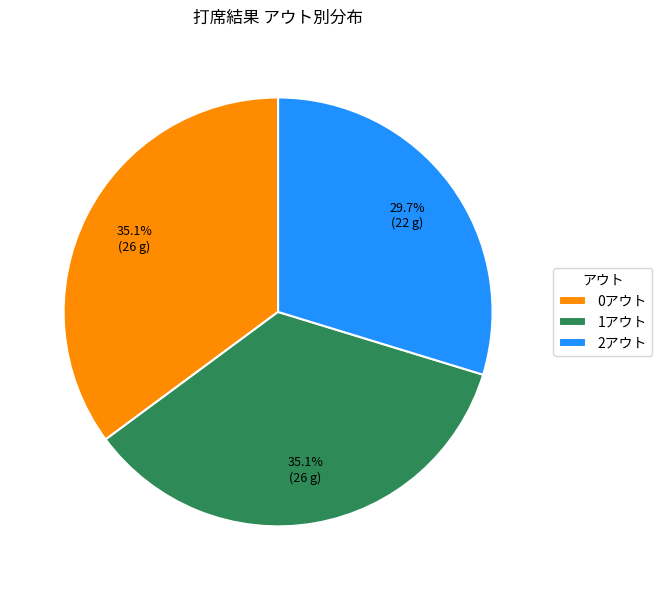

Is the sum of 1アウト and 2アウト greater than half?

Yes